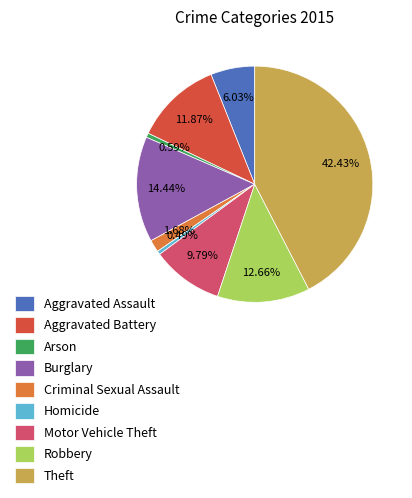

Is it true that Homicide is 9% of the pie?

False